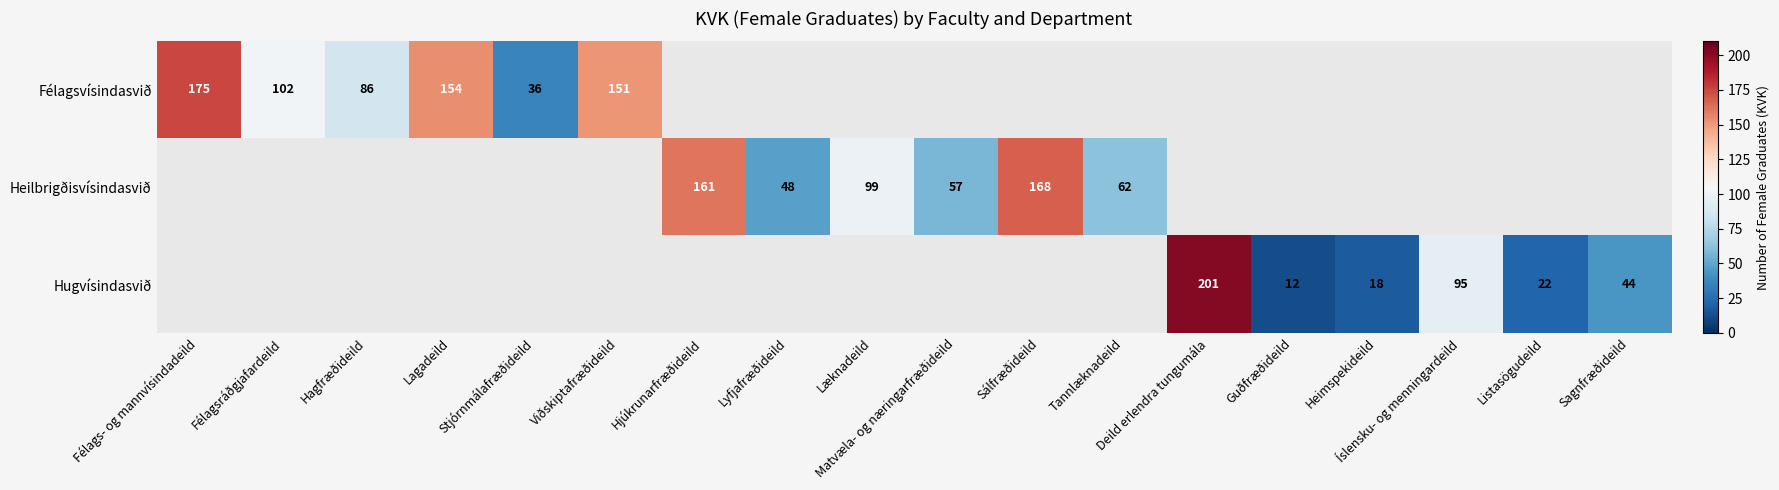

True or false: Hugvísindasvið has a value of 19 at Guðfræðideild.

False